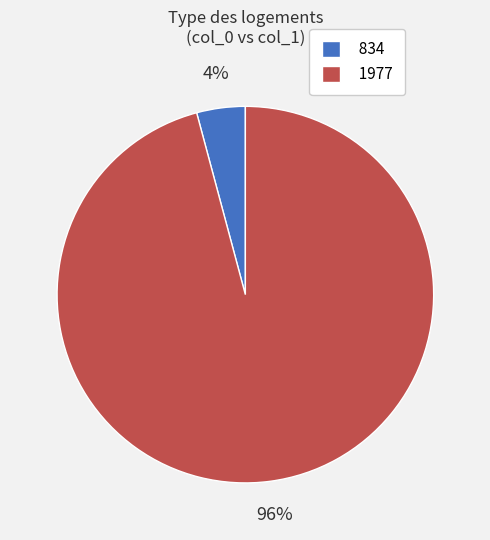

Is it true that 834 is 4% of the pie?

True